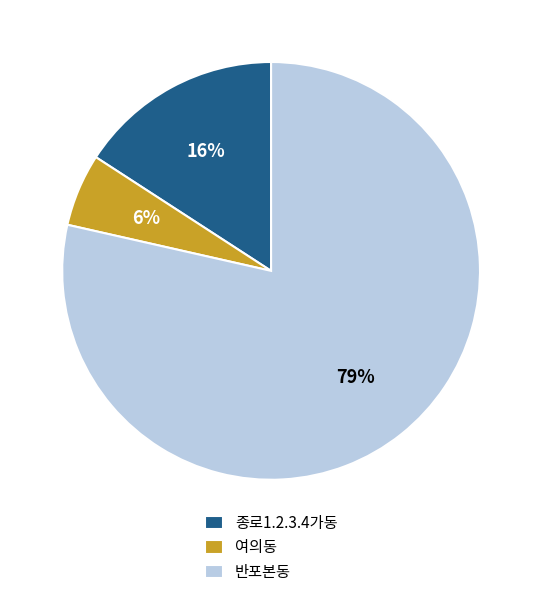

What percentage is the 종로1.2.3.4가동 slice, to the nearest percent?

16%